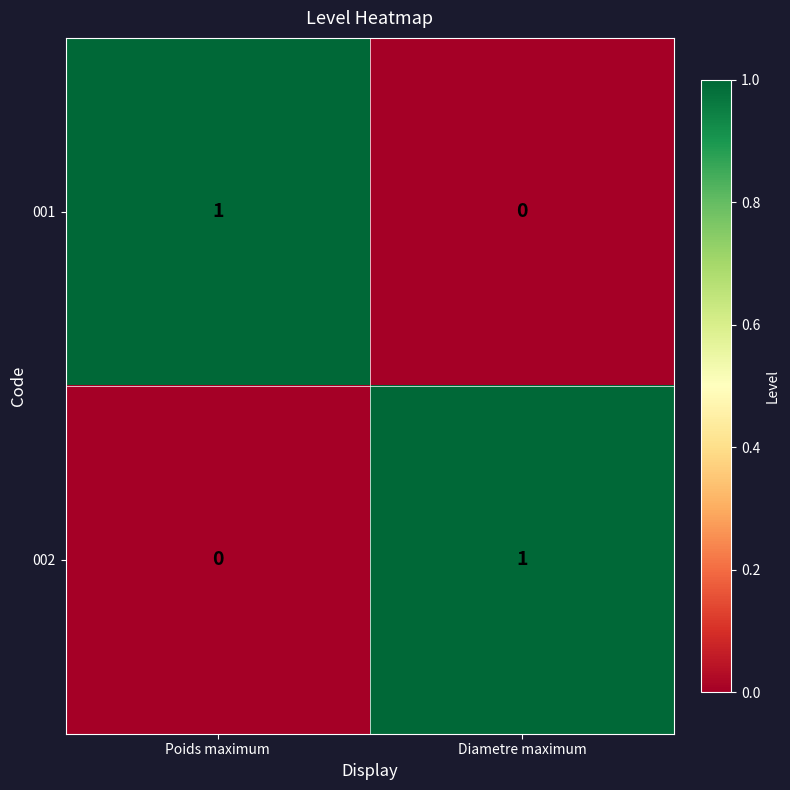

At which label does 001 reach its peak?

Poids maximum